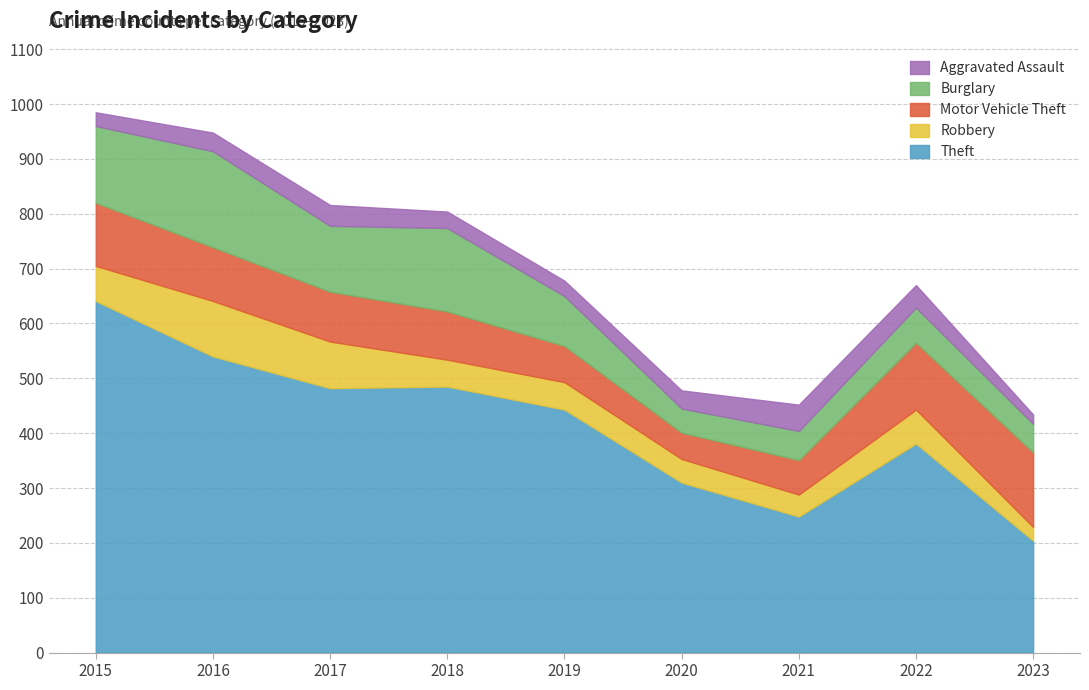

What are all the series names shown in the legend?

Aggravated Assault, Burglary, Motor Vehicle Theft, Robbery, Theft